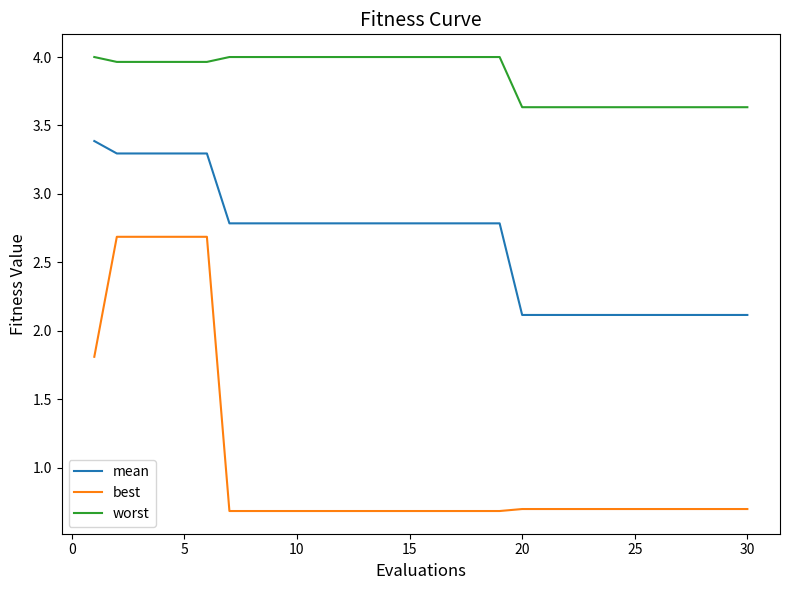

What is the difference between the maximum and minimum values in the worst series?

0.4